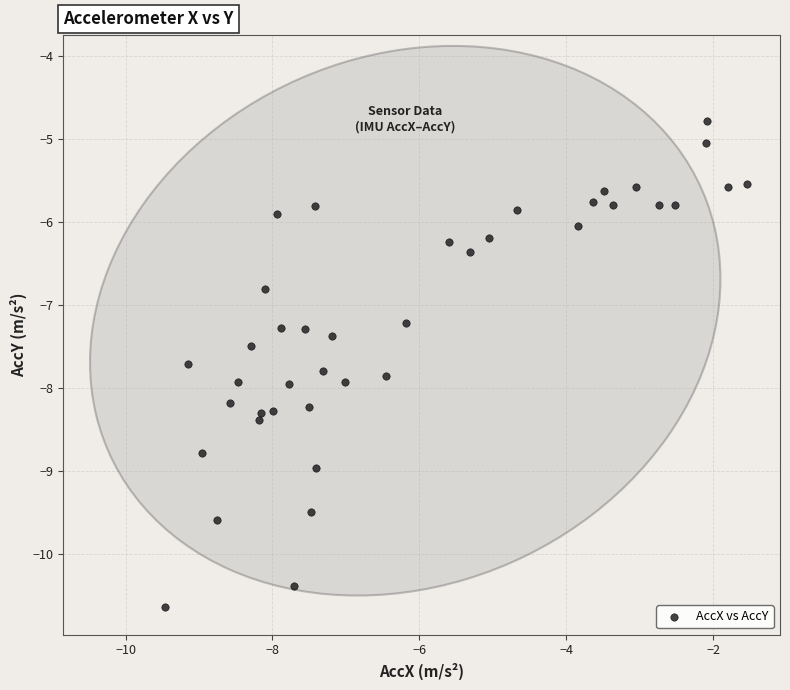

What is the range of Y values (max minus min)?

5.9